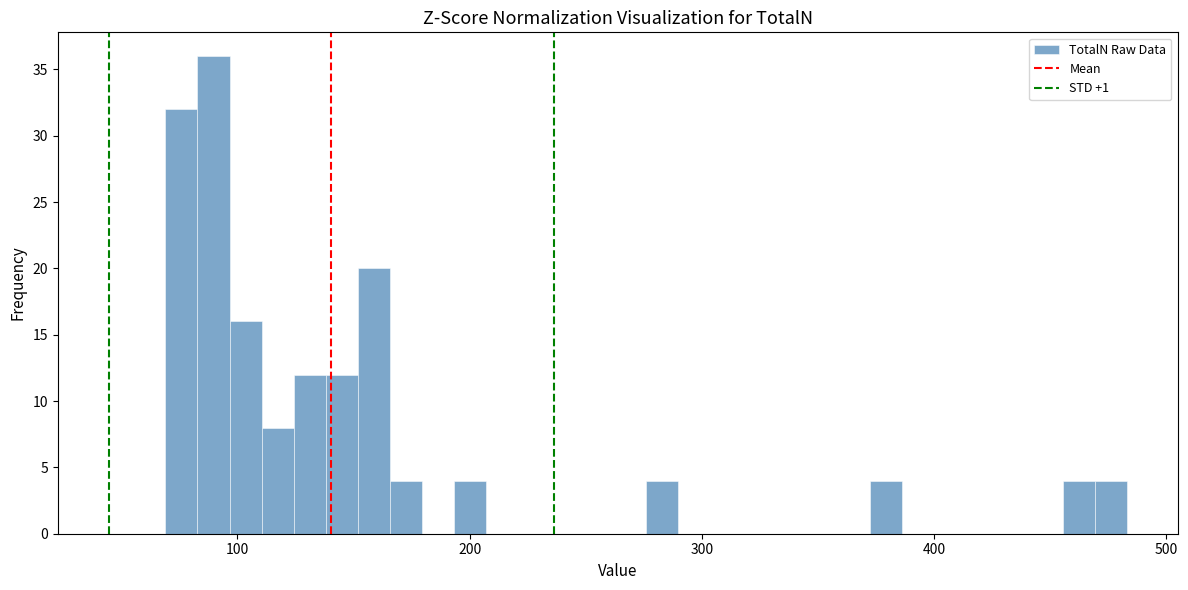

Around what value on the x-axis is the tallest bar? Give the approximate position of its centre, as read against the axis.

90